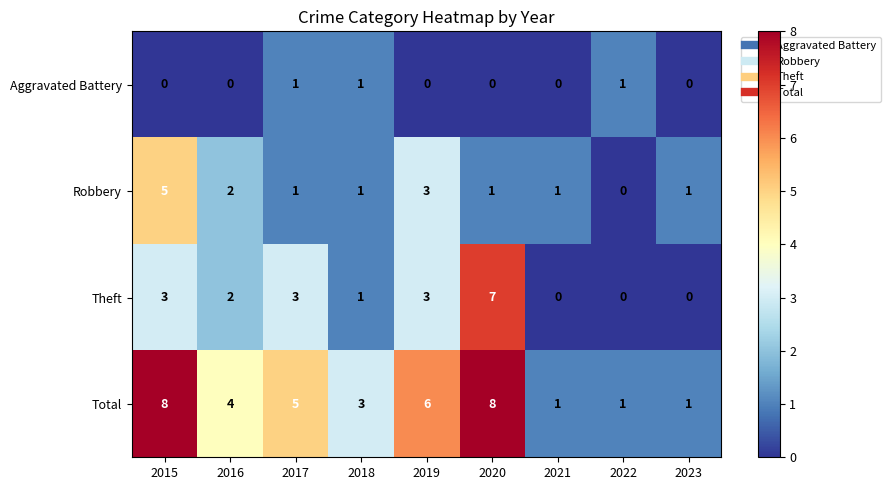

How many positive values does the Aggravated Battery series have?

3